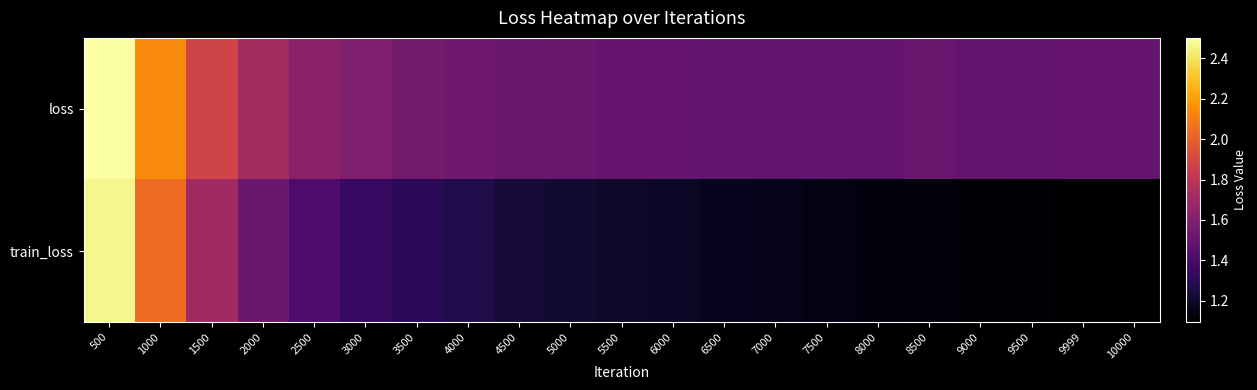

What is the greatest value displayed?

2.5